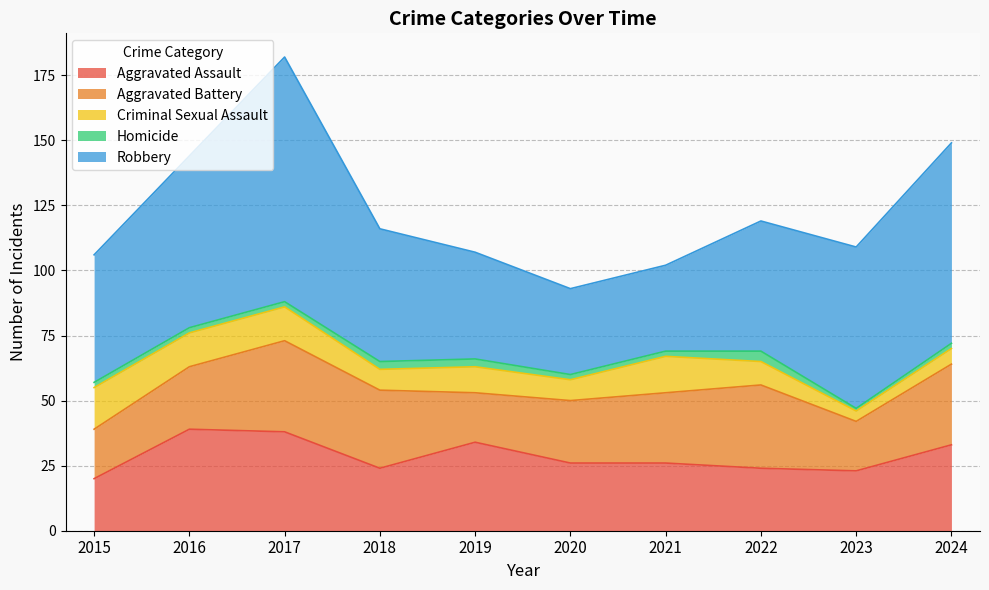

Reading left to right, transcribe all the data shown in this chart.

Aggravated Assault: 2015=20	2016=39	2017=38	2018=24	2019=34	2020=26	2021=26	2022=24	2023=23	2024=33
Aggravated Battery: 2015=19	2016=24	2017=35	2018=30	2019=19	2020=24	2021=27	2022=32	2023=19	2024=31
Criminal Sexual Assault: 2015=16	2016=13	2017=13	2018=8	2019=10	2020=8	2021=14	2022=9	2023=4	2024=6
Homicide: 2015=2	2016=2	2017=2	2018=3	2019=3	2020=2	2021=2	2022=4	2023=1	2024=2
Robbery: 2015=49	2016=66	2017=94	2018=51	2019=41	2020=33	2021=33	2022=50	2023=62	2024=77